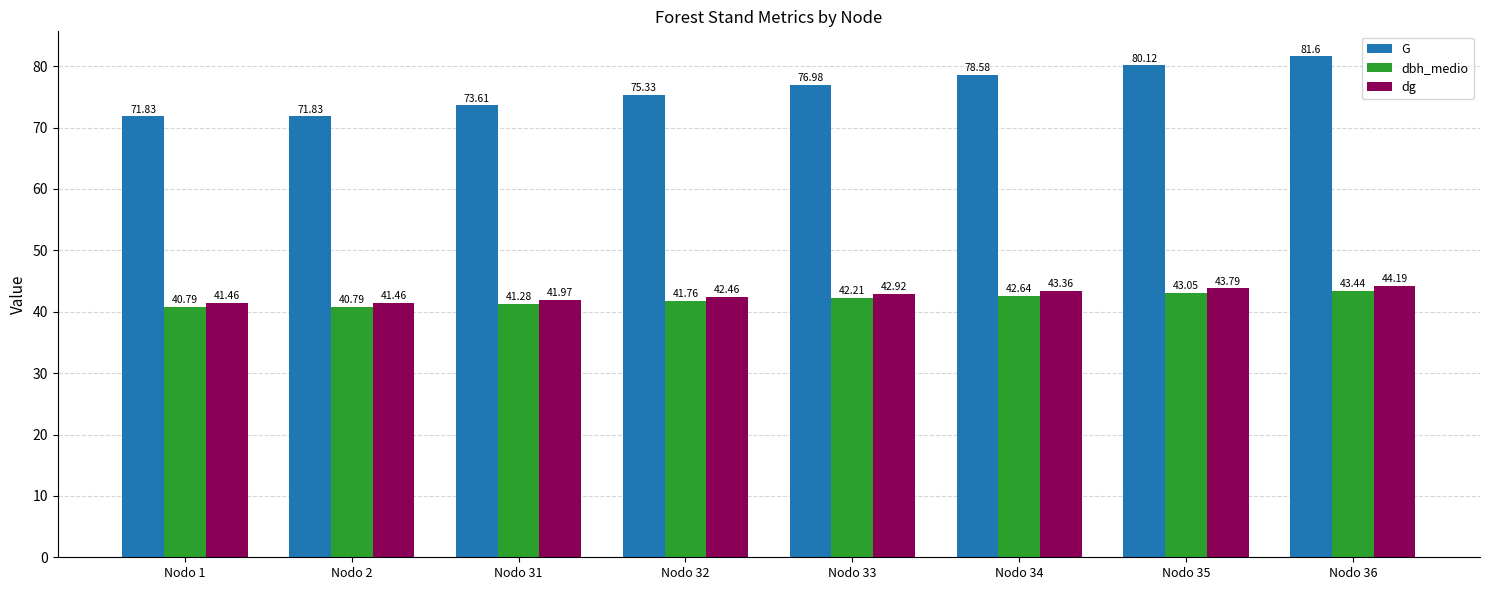

What is the sum of all dg values?

341.6